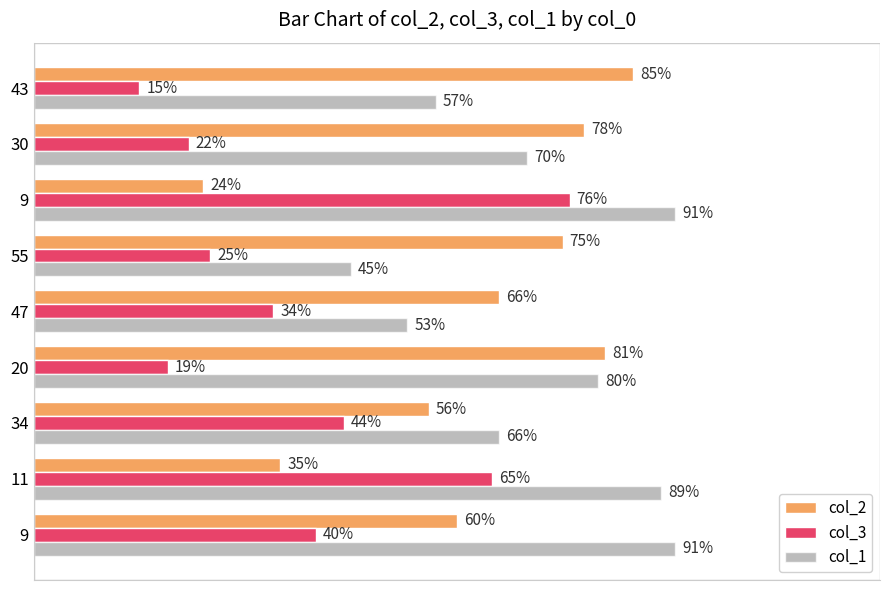

What are all the series names shown in the legend?

col_2, col_3, col_1